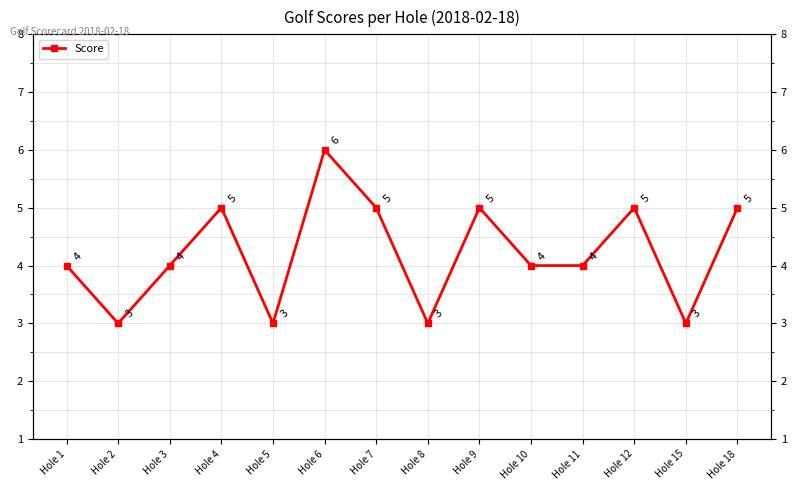

How many points are lower than both their immediate neighbors (excluding endpoints)?

4